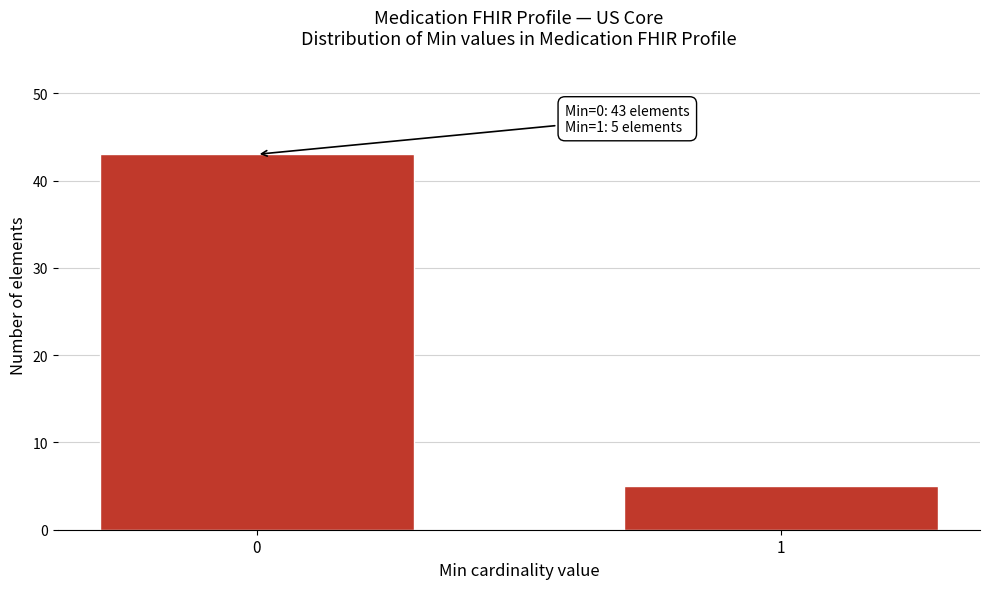

Reading left to right, transcribe all the data shown in this chart.

0=43	1=5